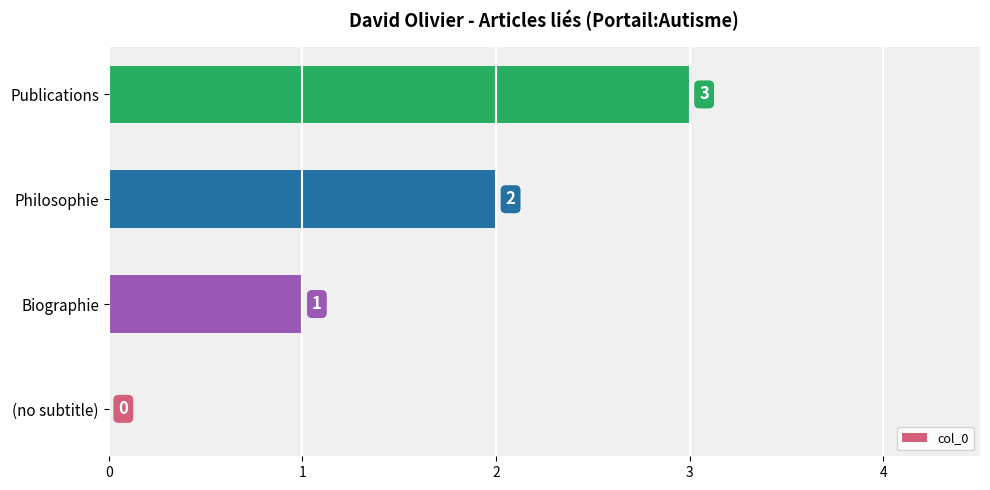

Which label corresponds to the largest value in the chart?

Publications